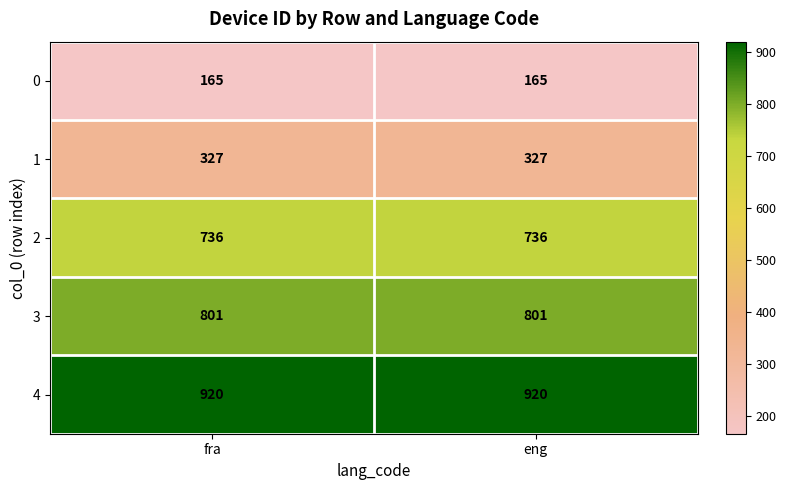

Reading left to right, extract all data points from this chart.

0: fra=165	eng=165
1: fra=327	eng=327
2: fra=736	eng=736
3: fra=801	eng=801
4: fra=920	eng=920